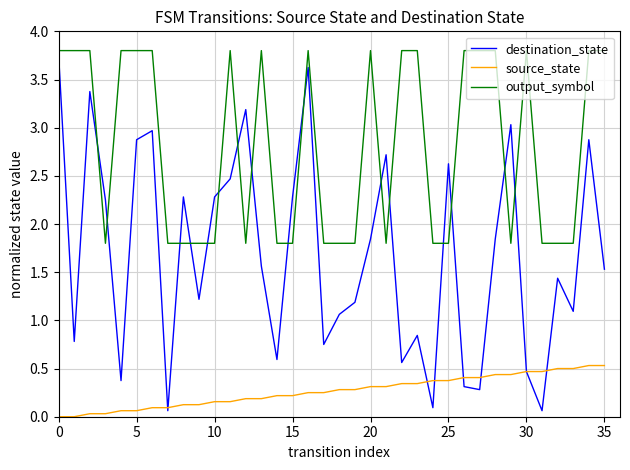

True or false: source_state and output_symbol intersect in this chart.

False